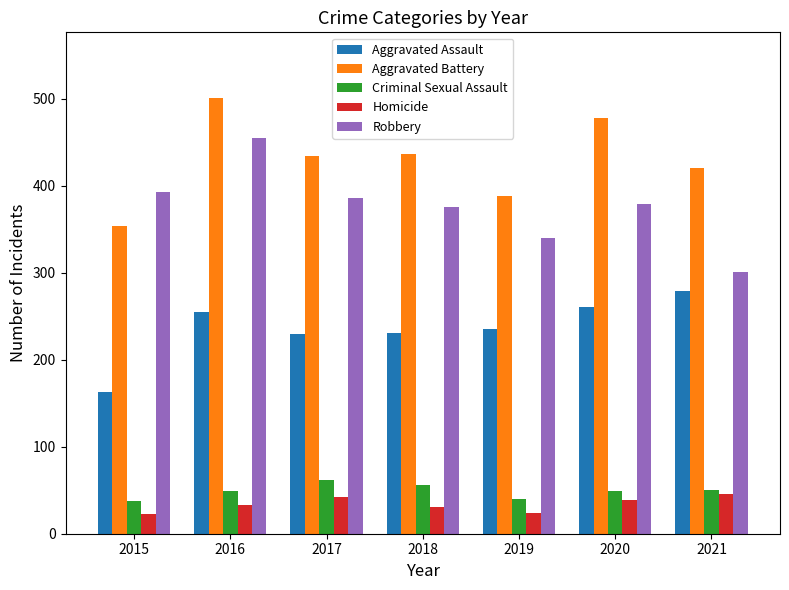

What is the difference between the Criminal Sexual Assault values at 2018 and 2015?

18